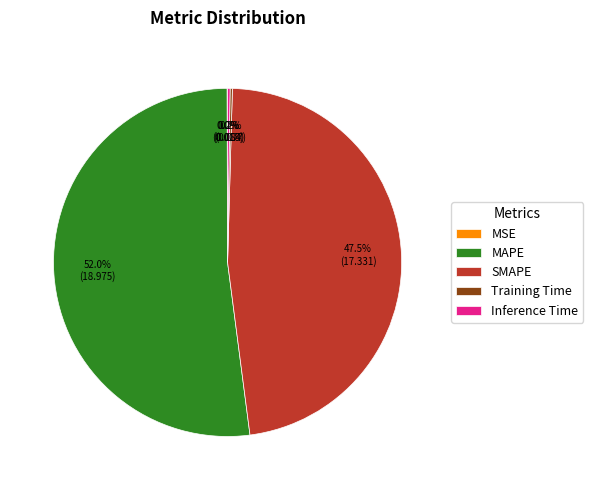

To the nearest percent, what portion does MAPE represent?

52%